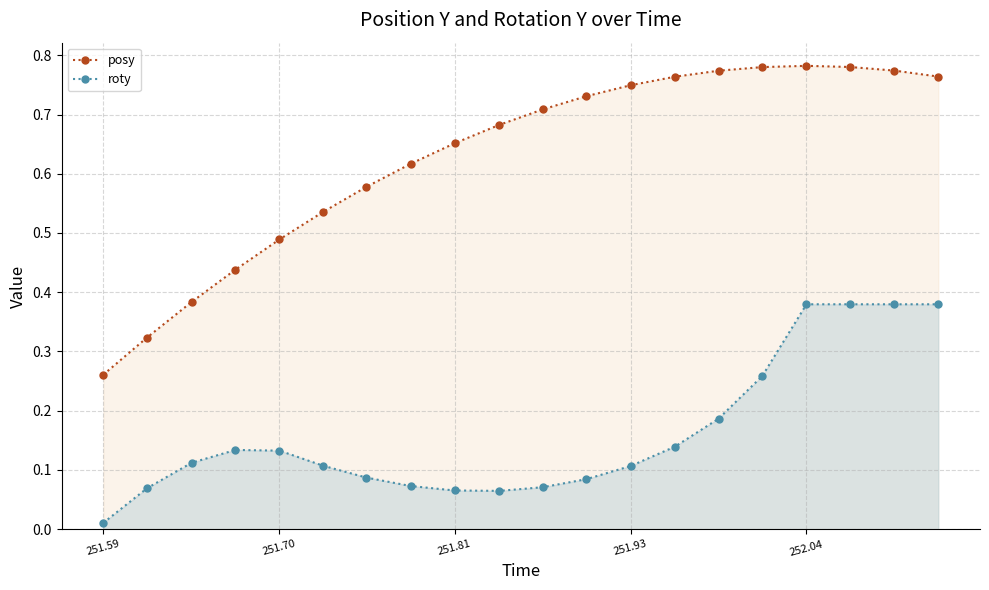

True or false: posy has more than 0 points higher than both neighbors.

True